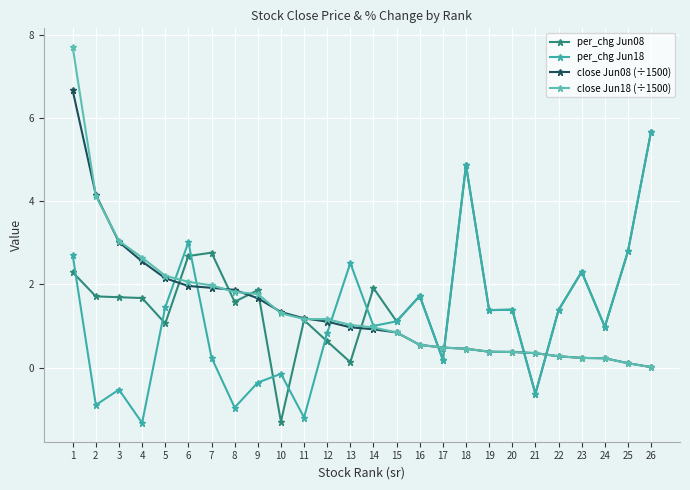

Which category has the lowest value across all series?

4